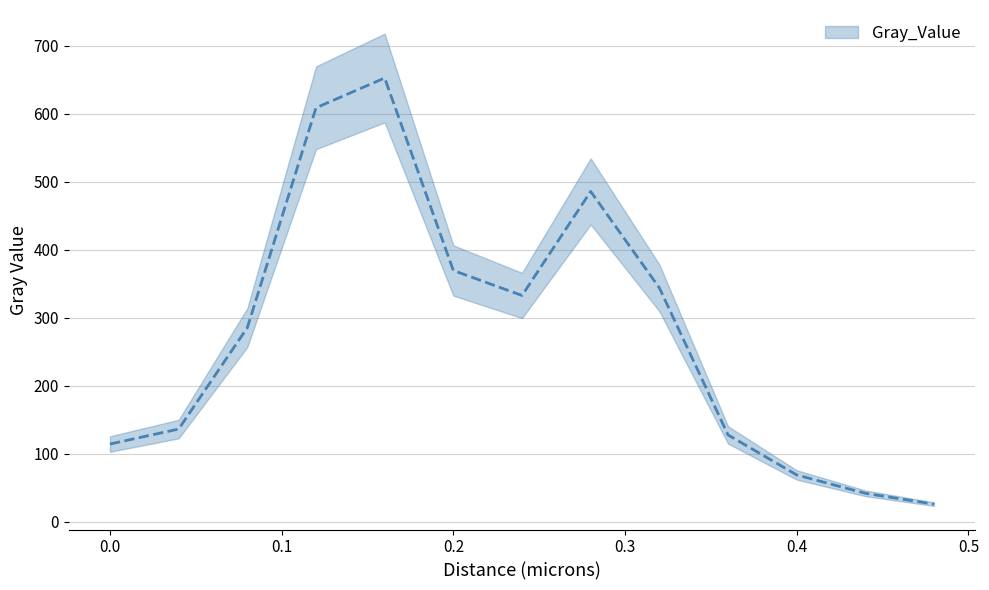

What is the sum of all values?

3596.0